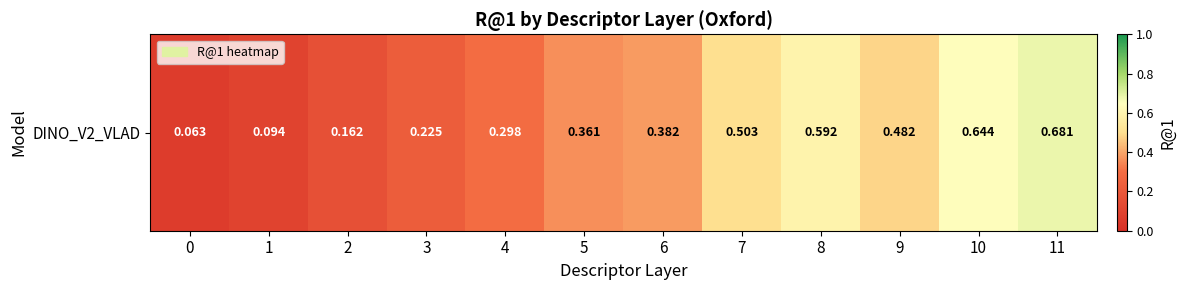

What is the difference between the maximum and minimum values?

0.6